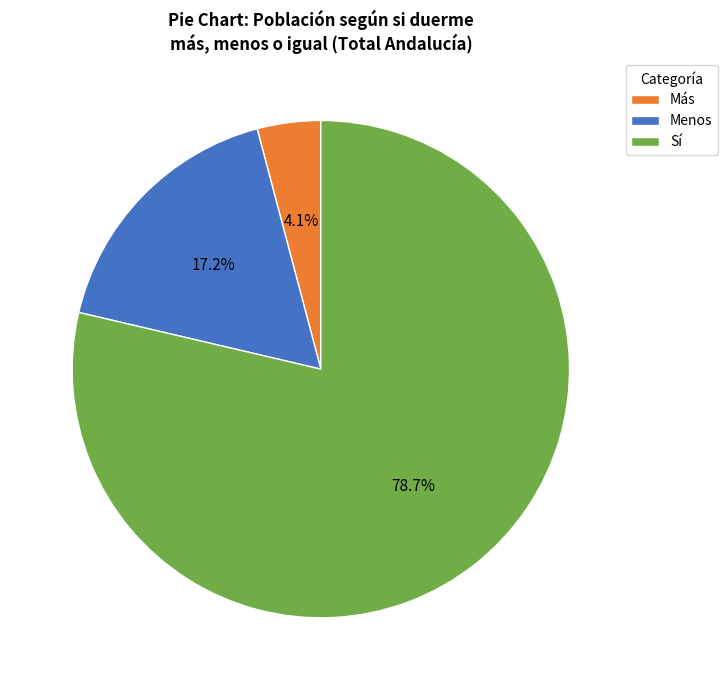

Which category has the biggest portion of the pie?

Sí